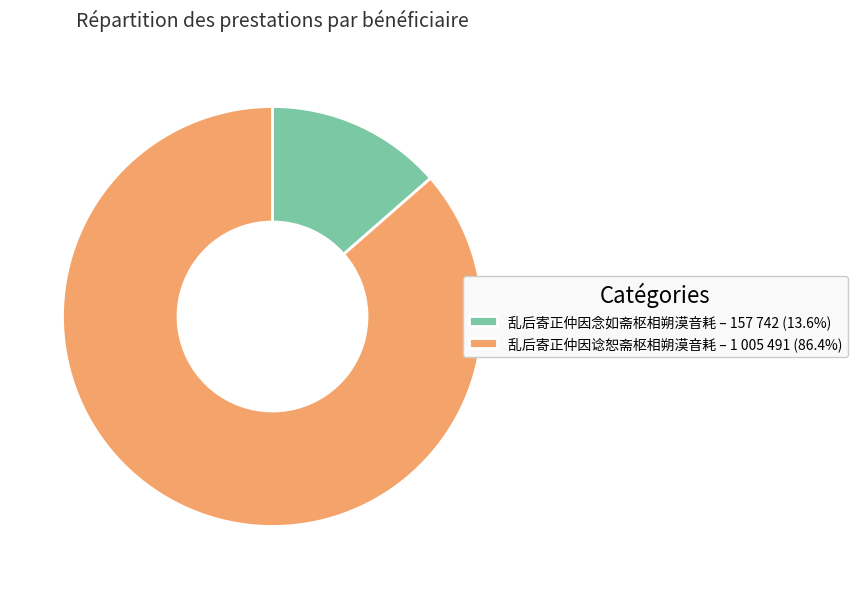

Is it true that 乱后寄正仲因谂恕斋枢相朔漠音耗 is 86% of the pie?

True